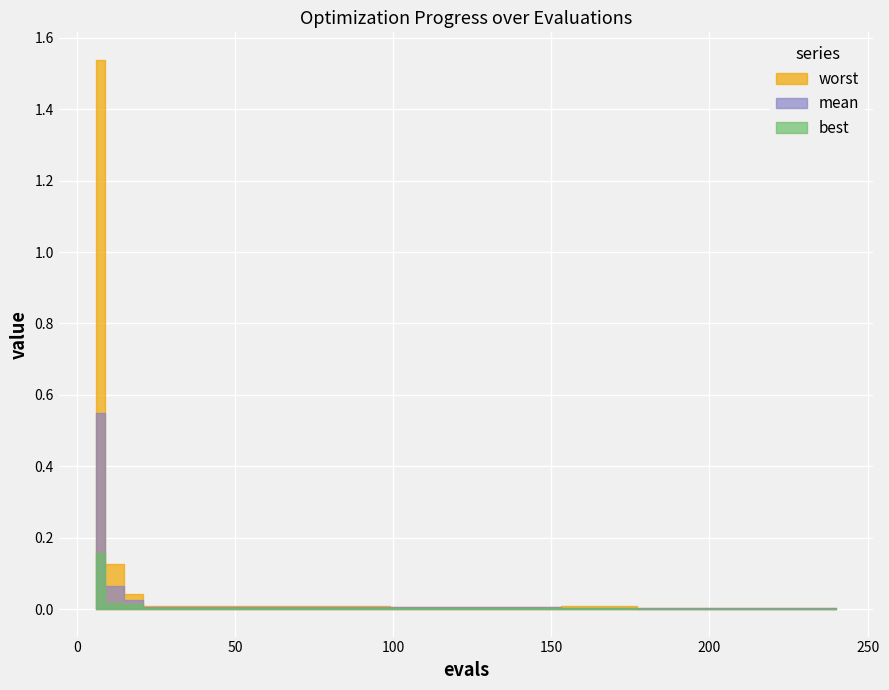

List the labels in order of best value, largest first.

6, 12, 18, 24, 30, 36, 42, 48, 54, 60, 66, 72, 78, 84, 90, 96, 156, 162, 168, 174, 102, 108, 114, 120, 126, 132, 138, 144, 150, 180, 186, 192, 198, 204, 210, 216, 222, 228, 234, 240